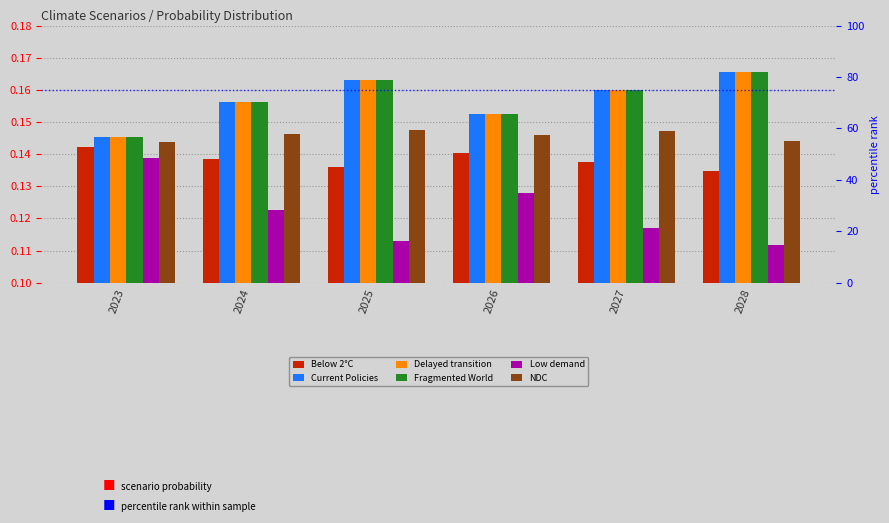

How many categories are shown in the chart?

6